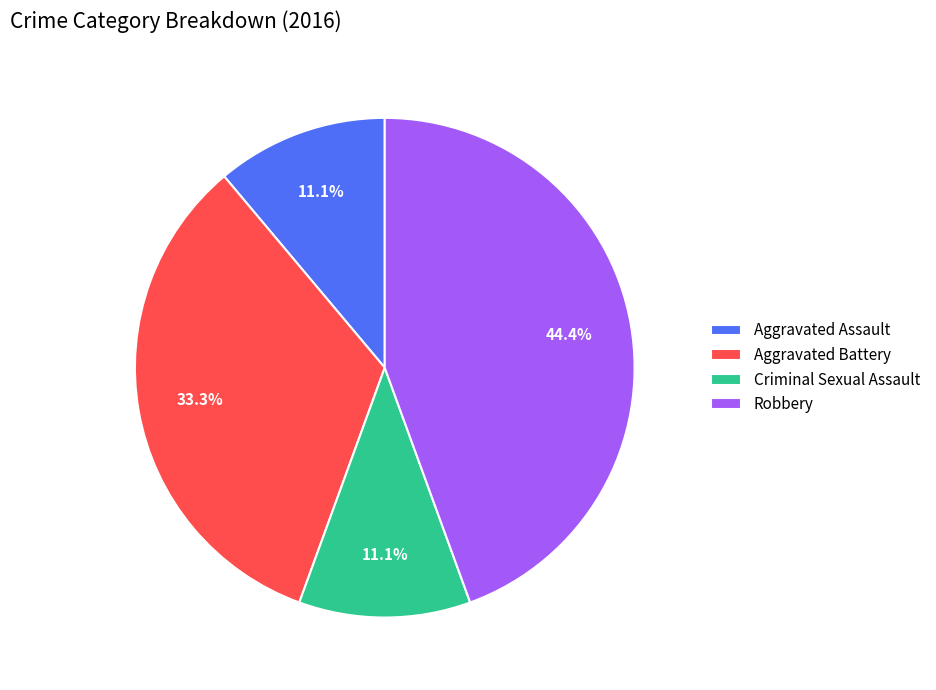

True or false: Robbery accounts for 30% of the total.

False